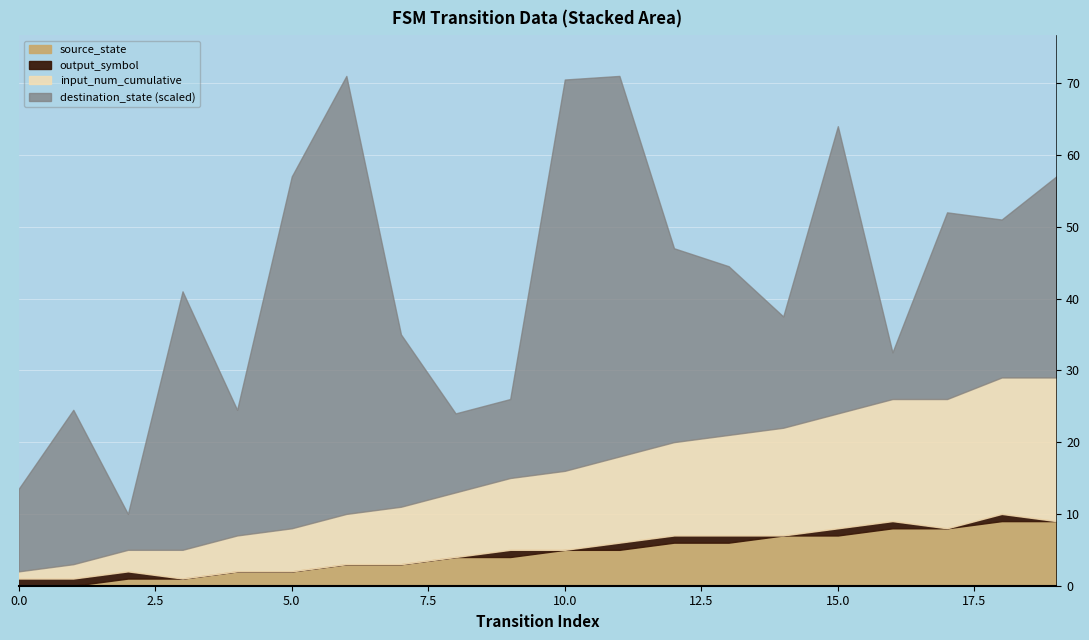

Does the chart display data point markers on the line(s)?

No